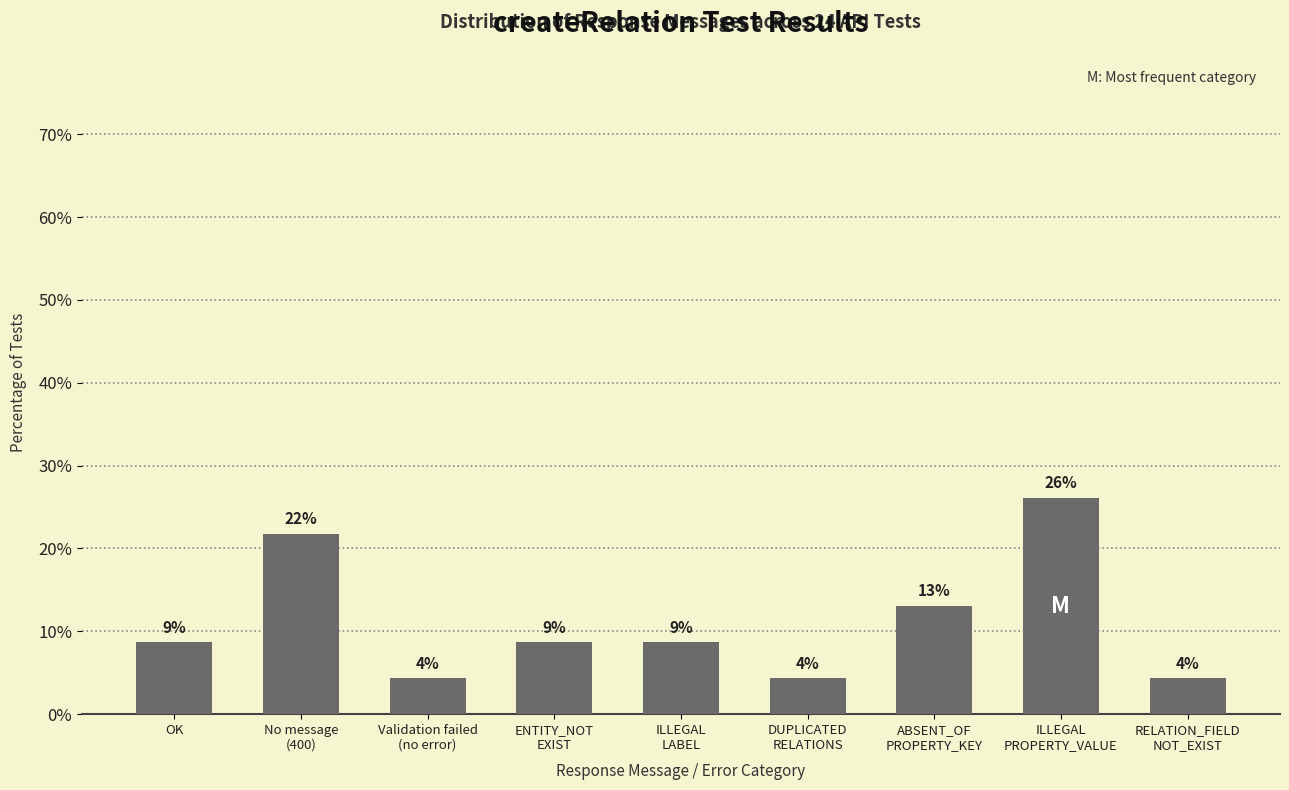

The value at OK is 8.7. True or false?

True